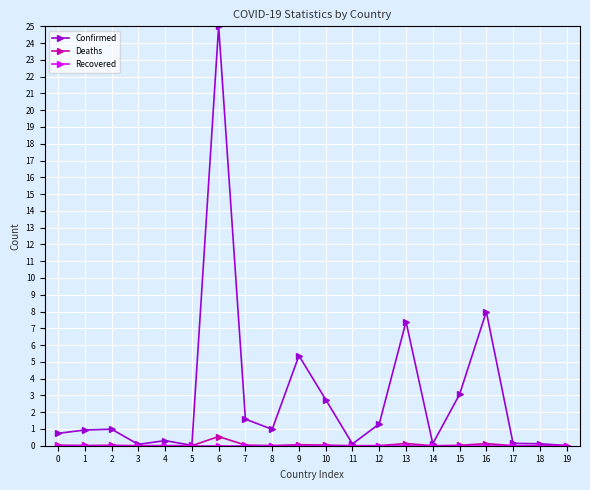

What is the maximum value shown in the chart?

25.0